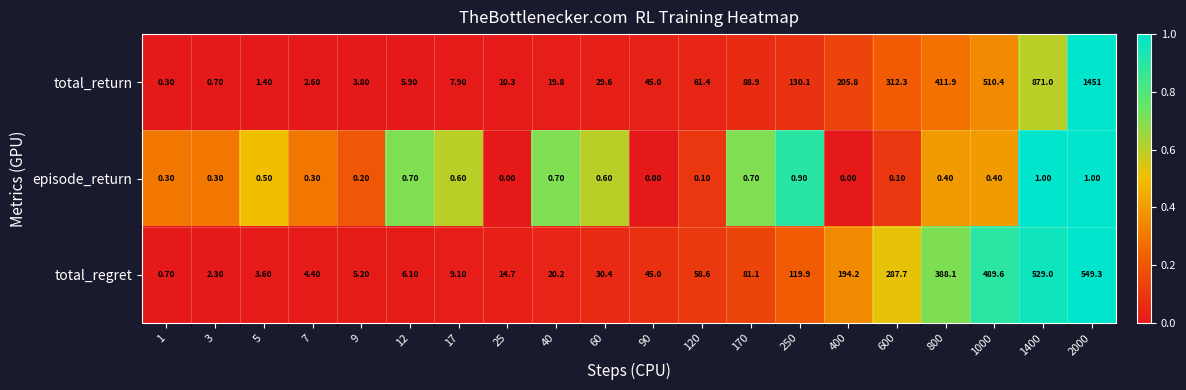

At which category is the sum across all series the highest?

2000